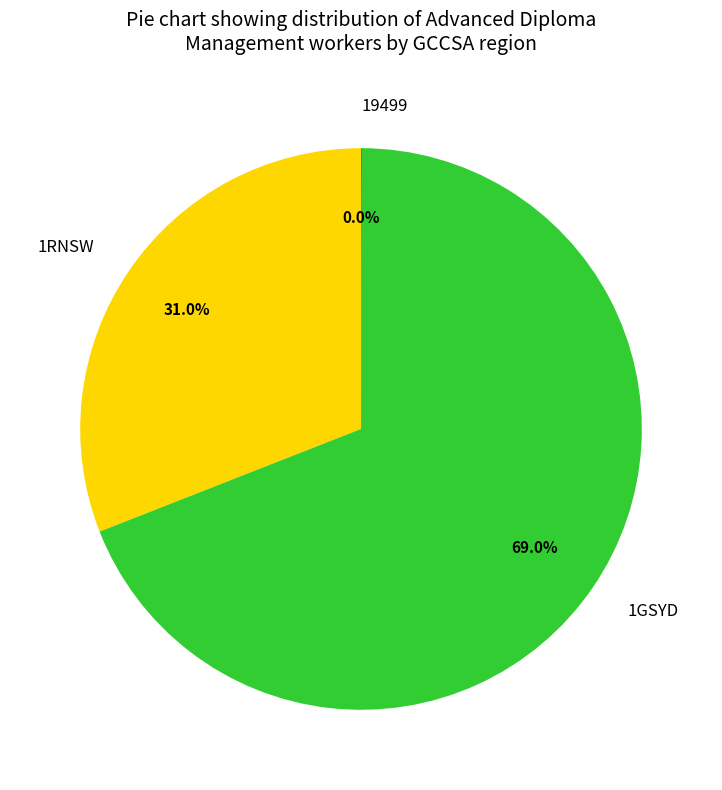

To the nearest percent, what is the difference between the largest and smallest slice percentages?

69%